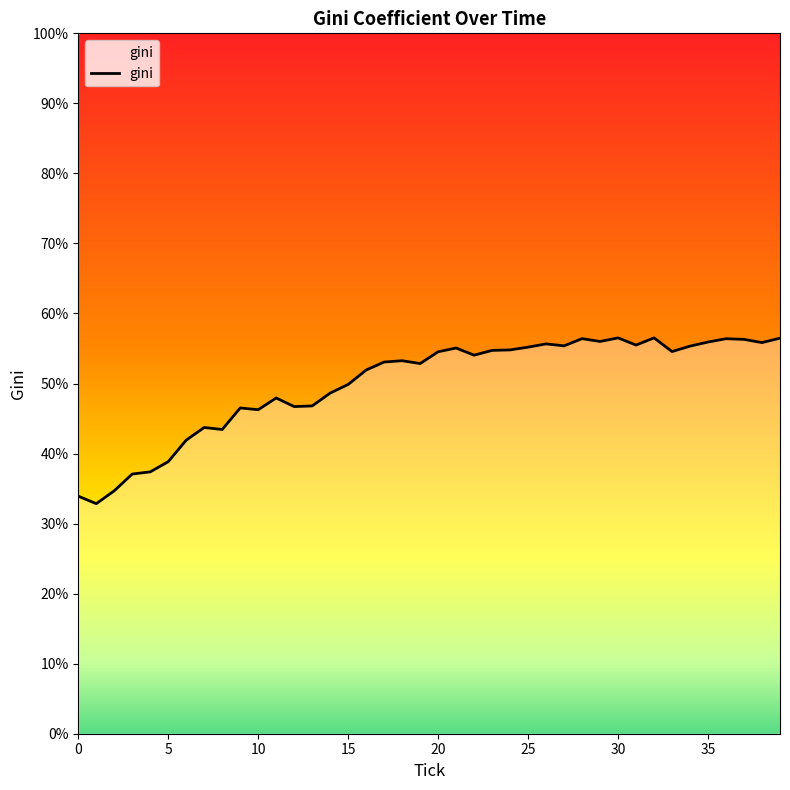

What is the maximum value shown in the chart?

56.5